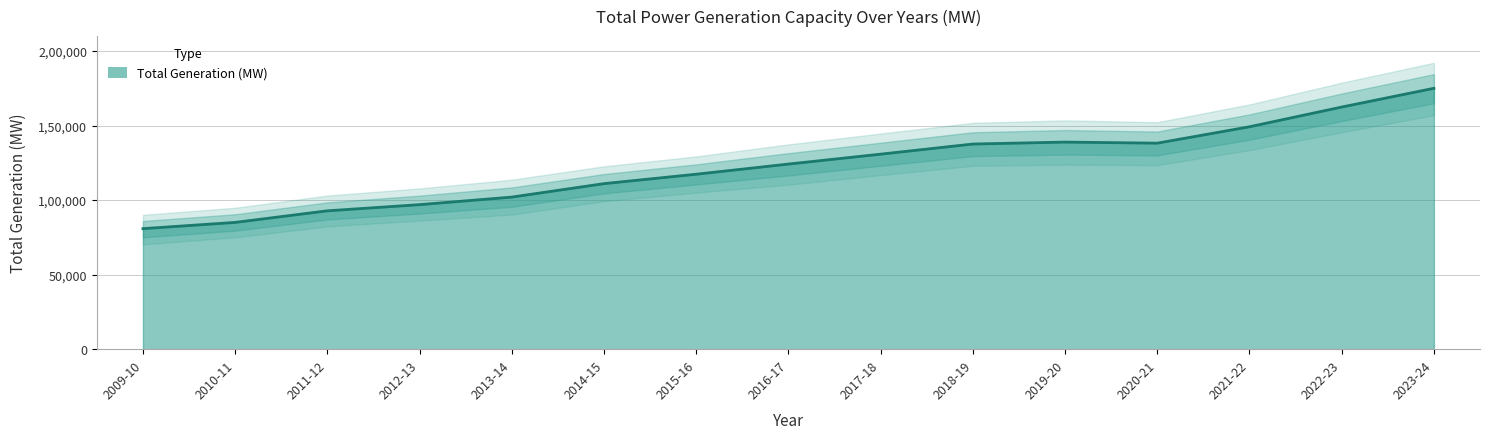

Approximately how many times larger is the value at 2021-22 compared to 2018-19?

1.1